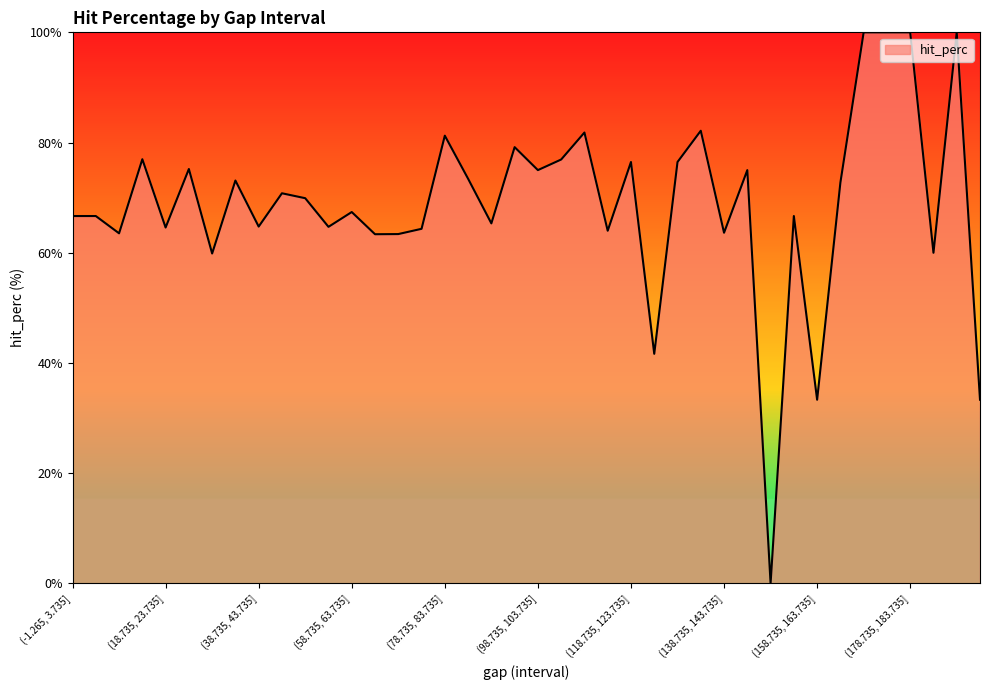

What is the difference between the maximum and minimum values?

100.0